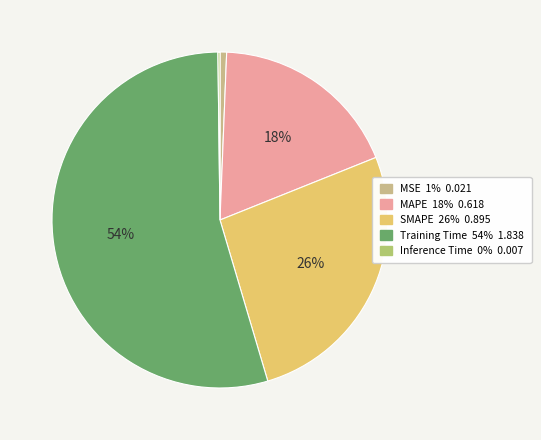

Count the number of slices in the pie.

5